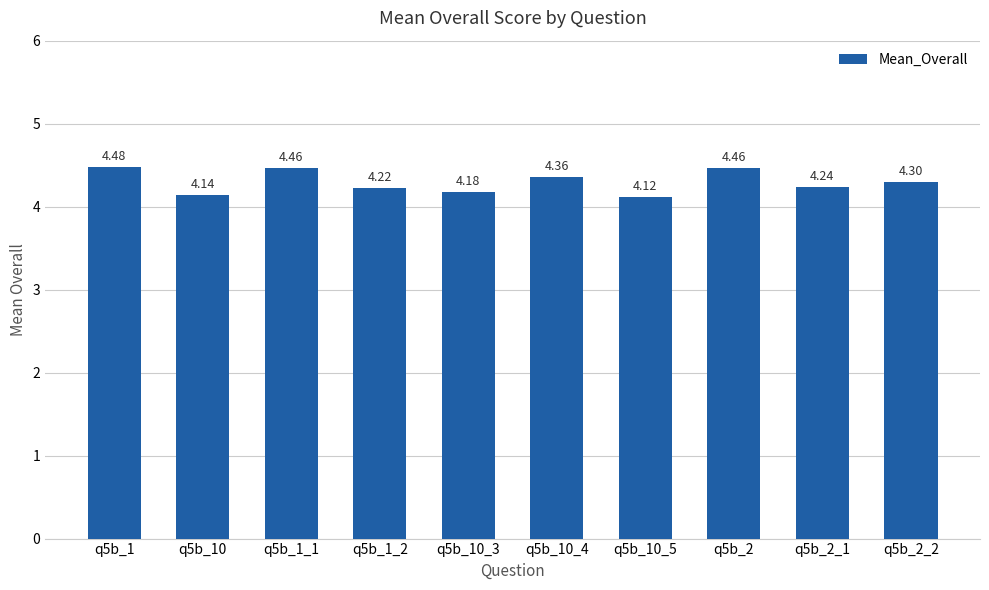

Between q5b_10 and q5b_1_2, which is larger?

q5b_1_2